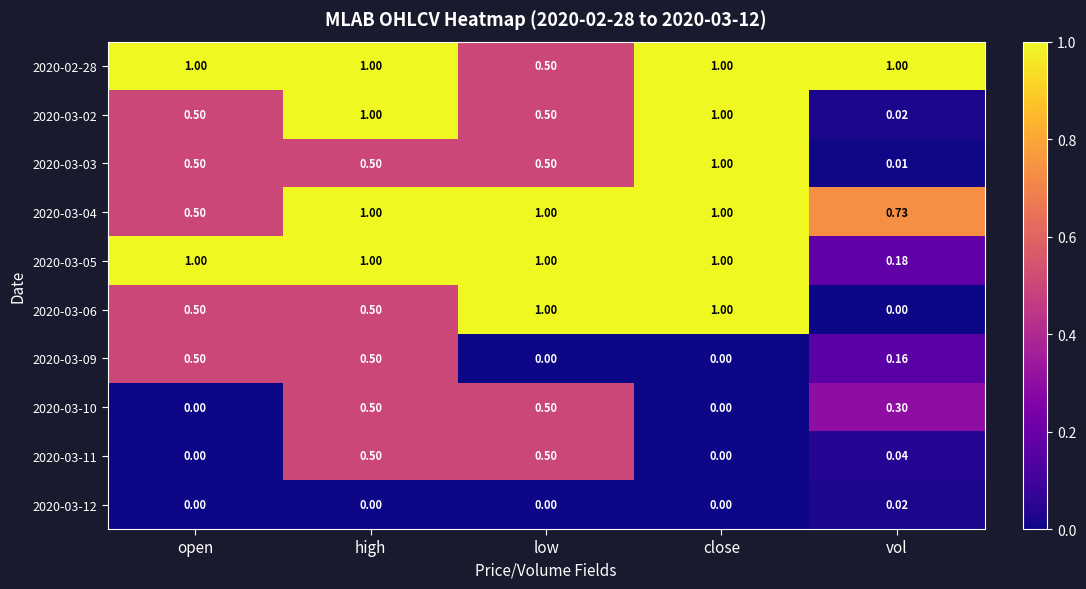

At which category is the sum across all series the highest?

high